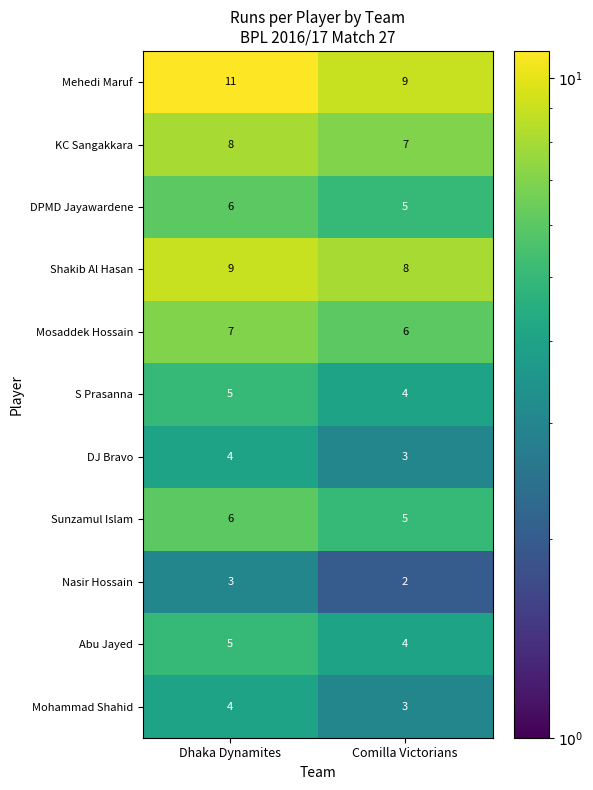

Which series changed the most between Dhaka Dynamites and Comilla Victorians?

Mehedi Maruf